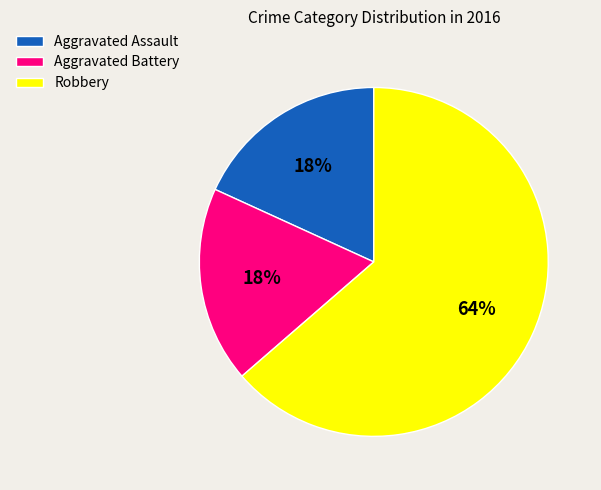

The Aggravated Assault slice represents 18% of the pie. True or false?

True